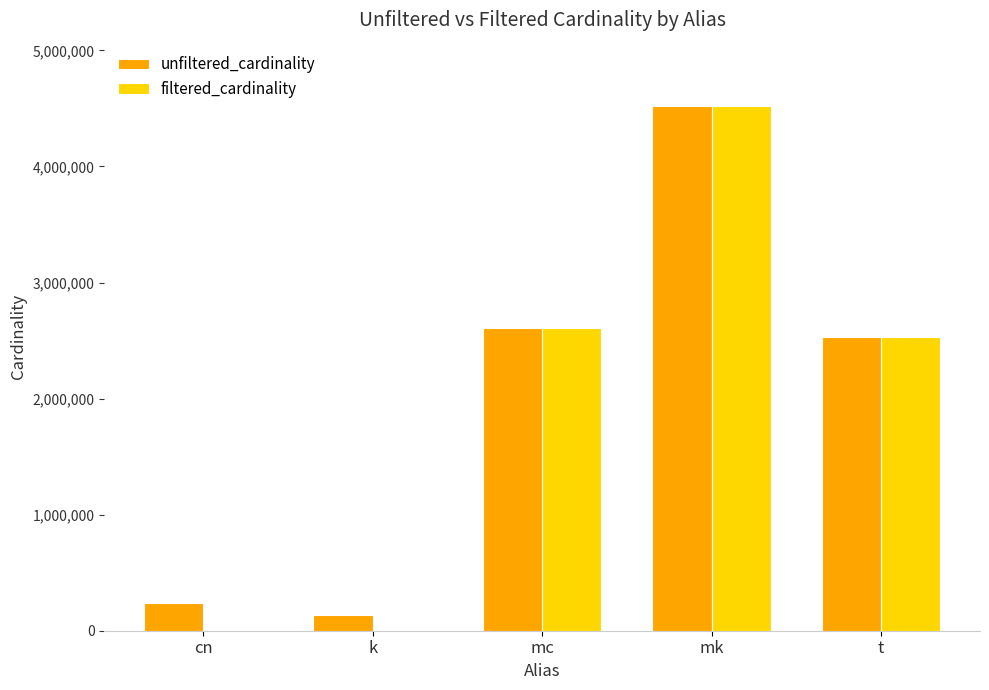

Is the value of filtered_cardinality at t greater than the value of unfiltered_cardinality at cn?

Yes